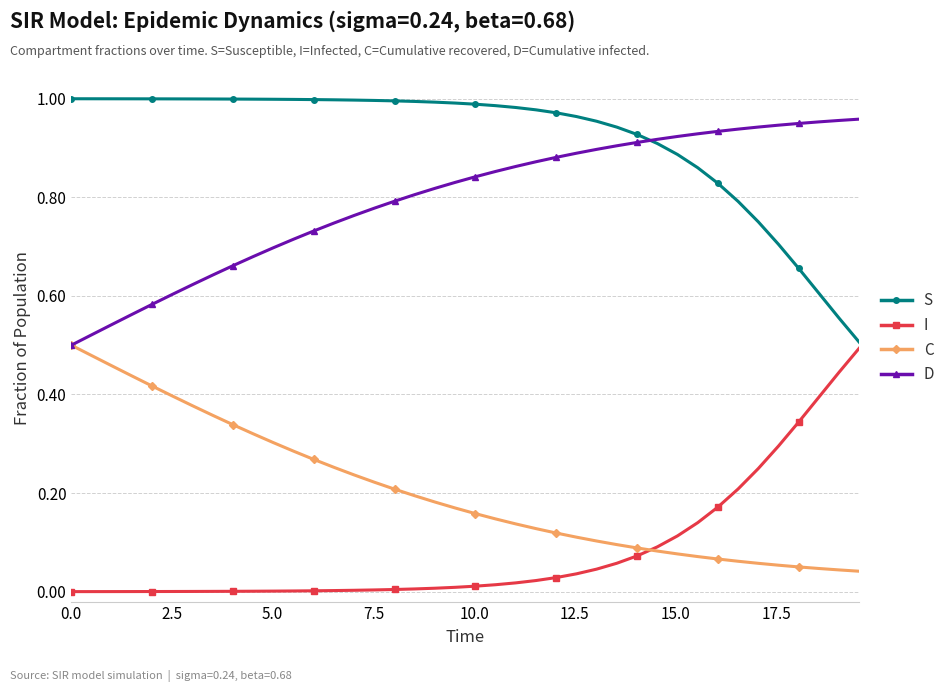

True or false: C and S intersect in this chart.

False